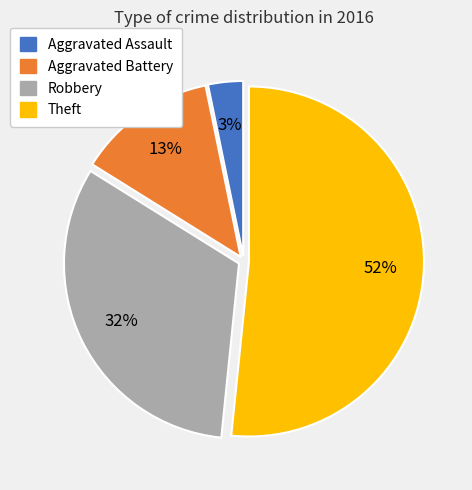

Combined, do Aggravated Assault and Robbery account for over 50%?

No